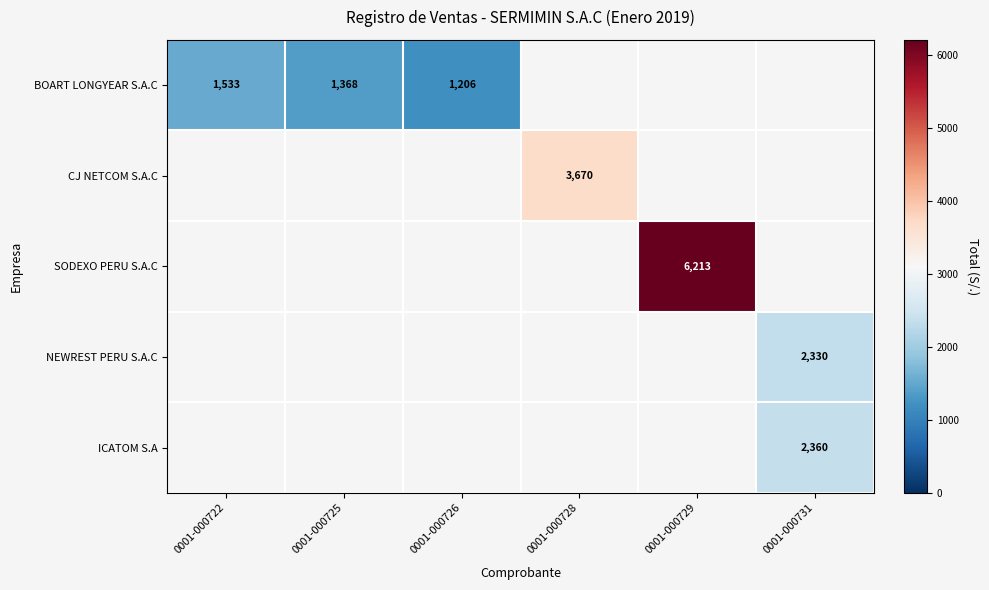

At which label does BOART LONGYEAR S.A.C reach its minimum?

0001-000726